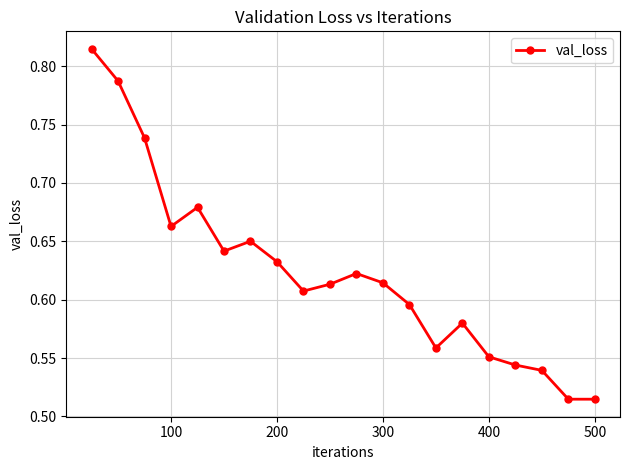

Count the values in the range 0 to 1.

20